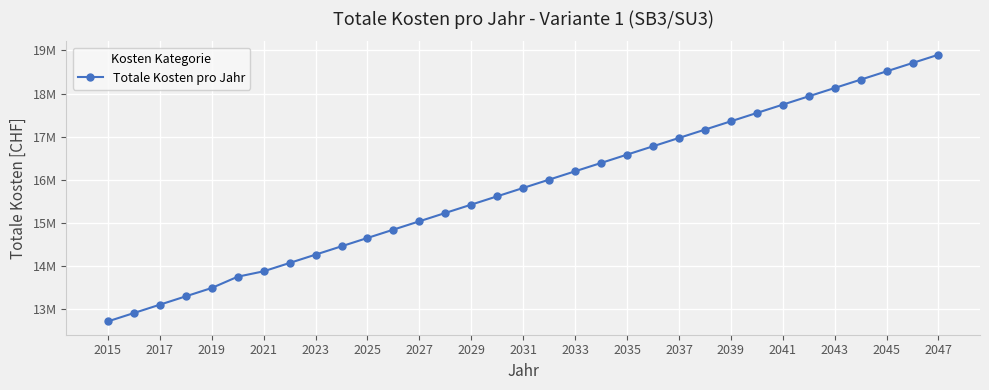

Does the chart have visible grid lines?

Yes